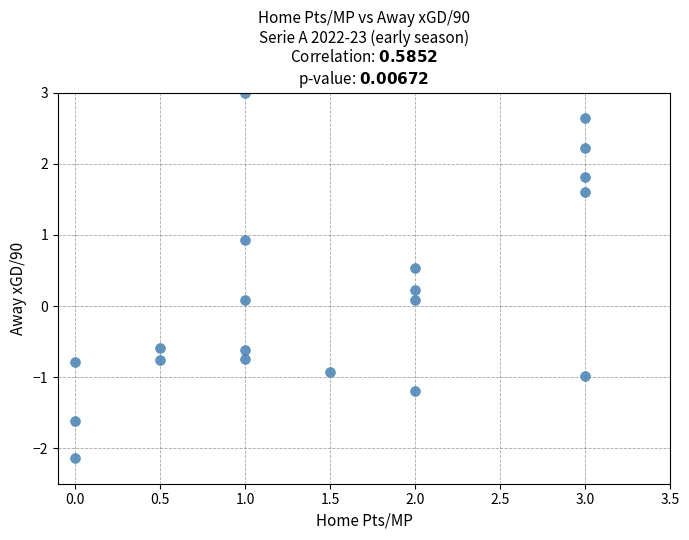

What is the range of X values (max minus min)?

3.0